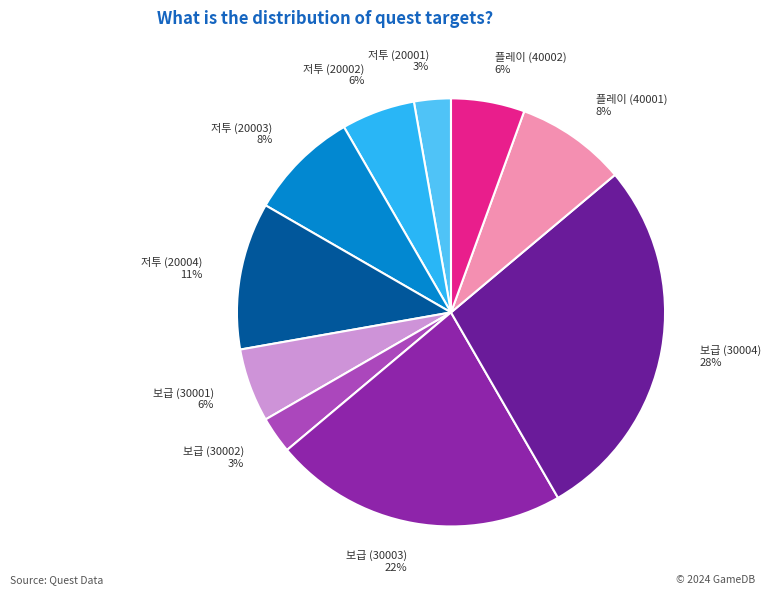

Is the sum of 저투 (20003) and 저투 (20002) greater than half?

No